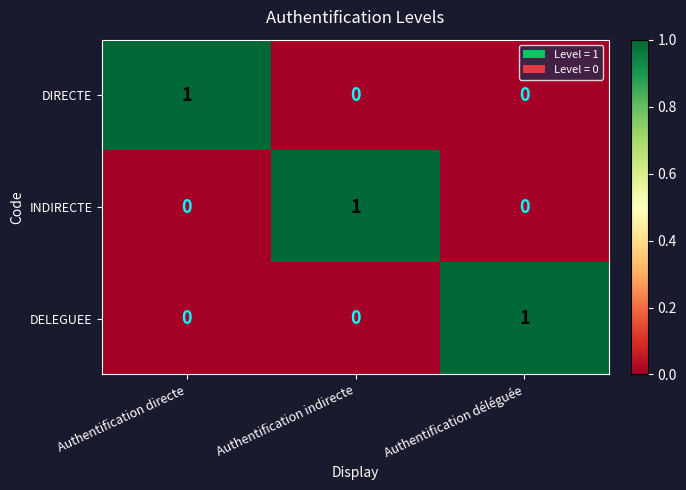

The value of INDIRECTE at Authentification directe is 1. True or false?

False